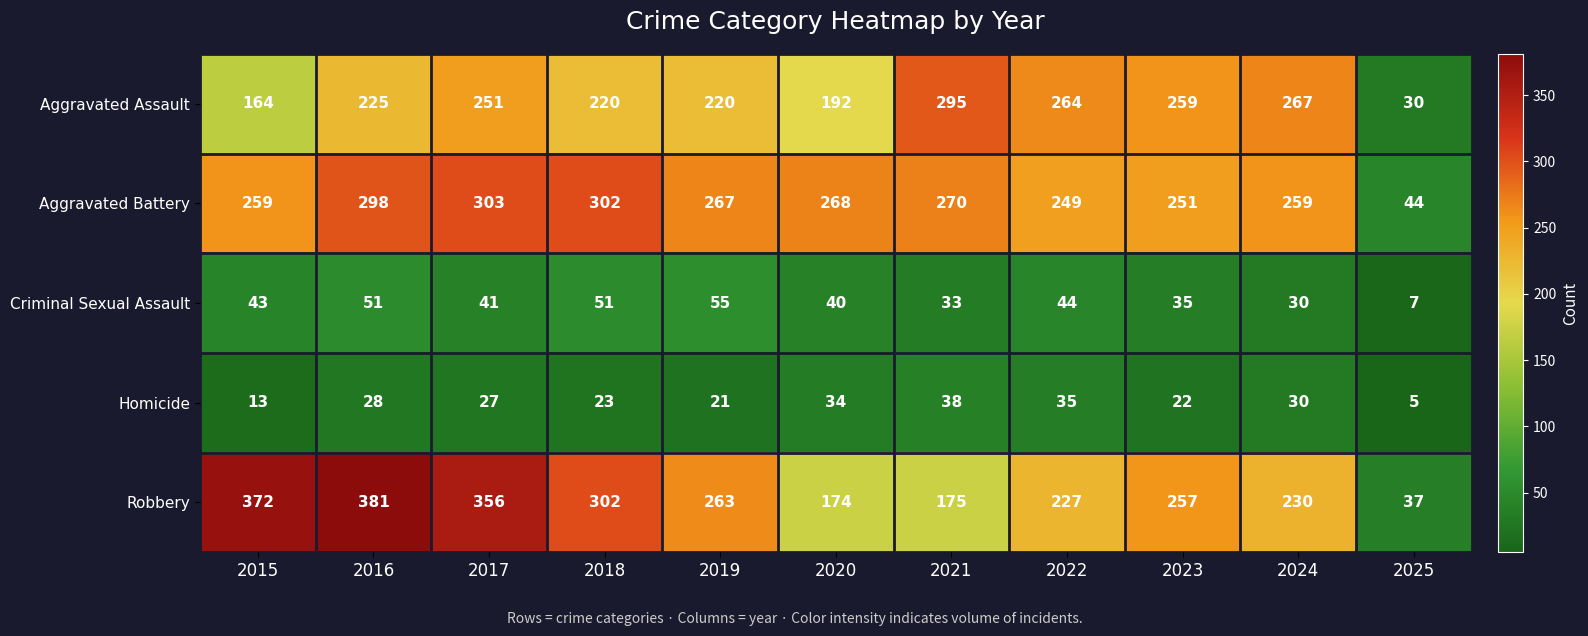

What is the greatest value displayed?

381